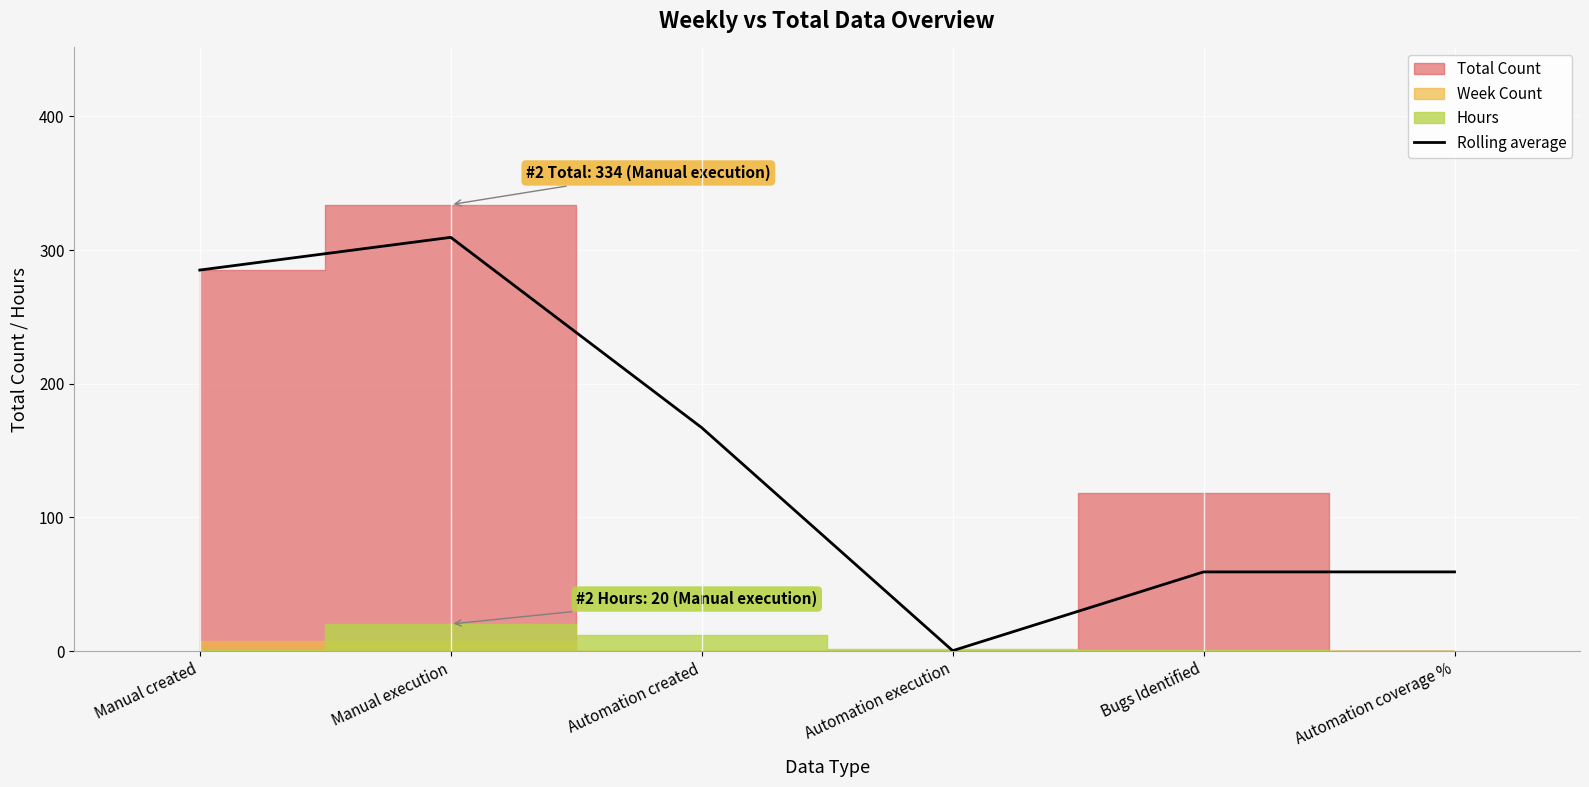

Rank the categories by value from lowest to highest.

Automation execution, Bugs Identified, Automation coverage %, Automation created, Manual created, Manual execution